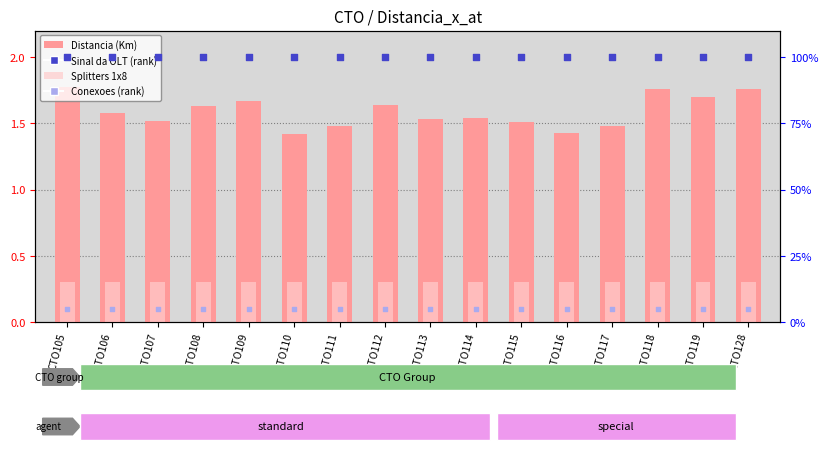

What is the total value across all series at CTO113?

106.8